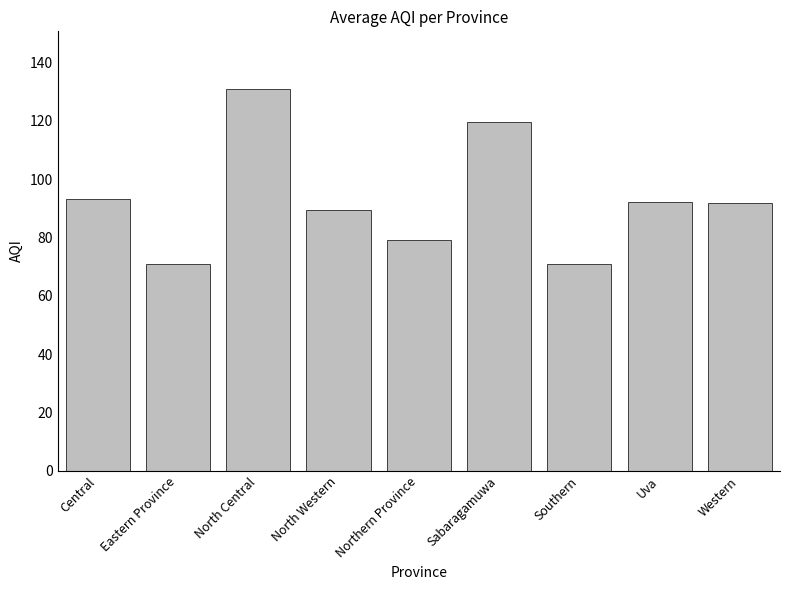

What is the value of the 9th bar from the left?

91.8